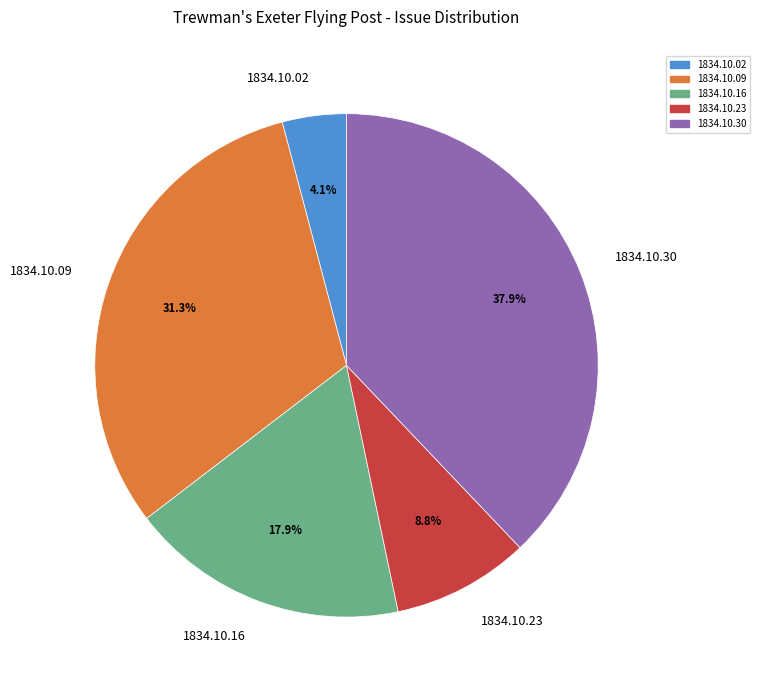

How much of the chart is everything except 1834.10.16?

82.1%